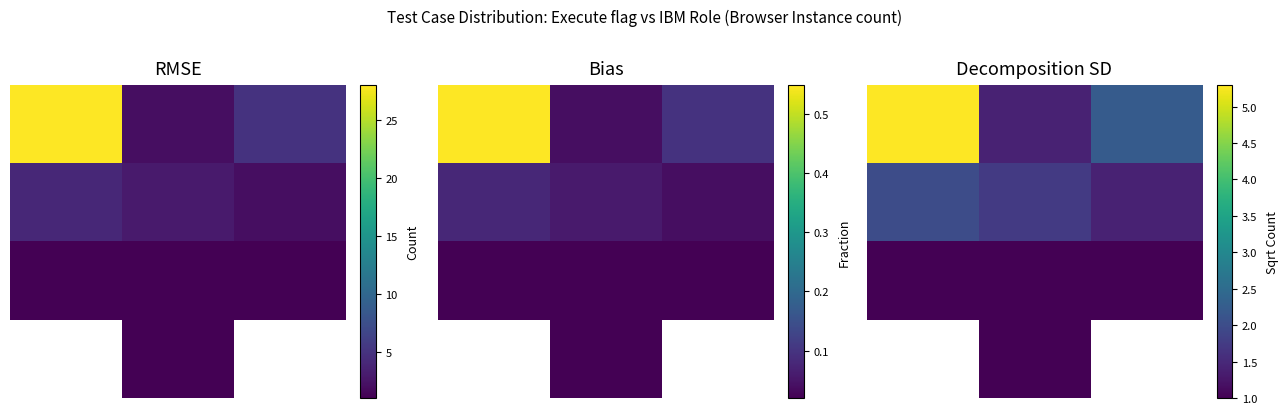

At how many categories does at least one series exceed 2?

2